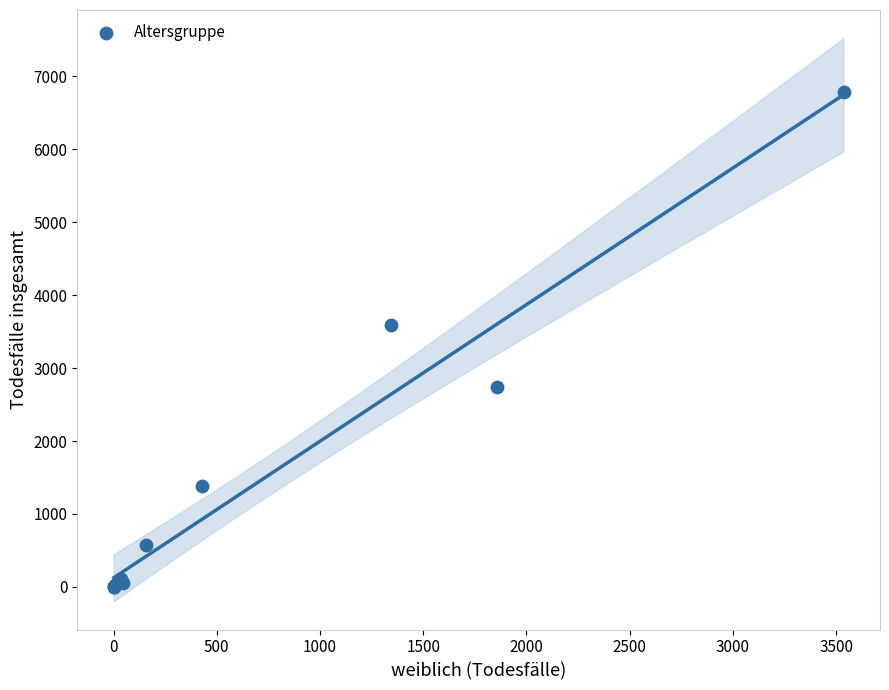

What Y value in the scatter plot is closest to 3392?

3589